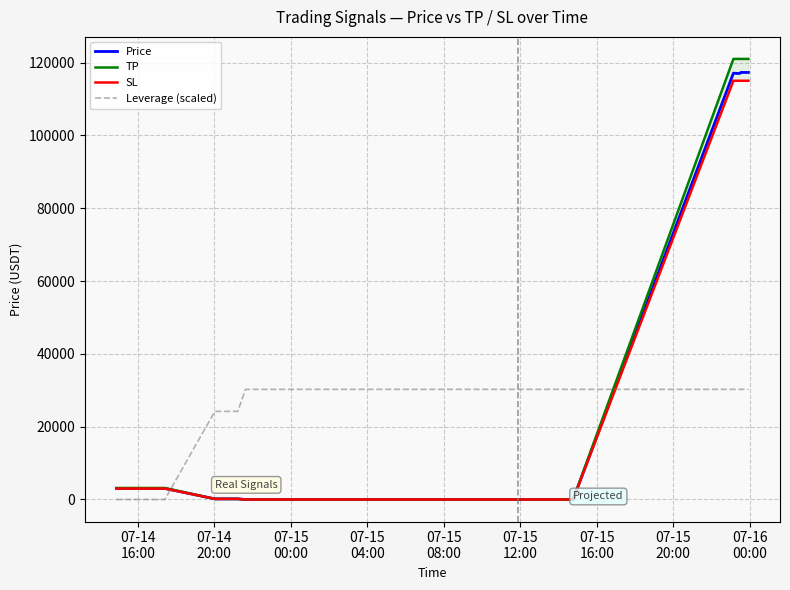

Which series ends up on top after the final intersection of Price and Leverage (scaled)?

Price